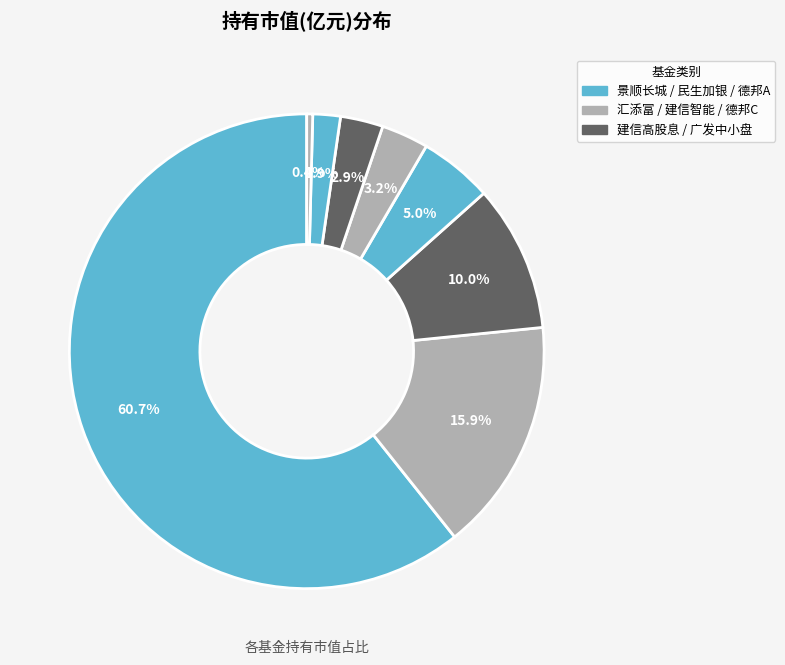

How many slices are in this pie chart?

8